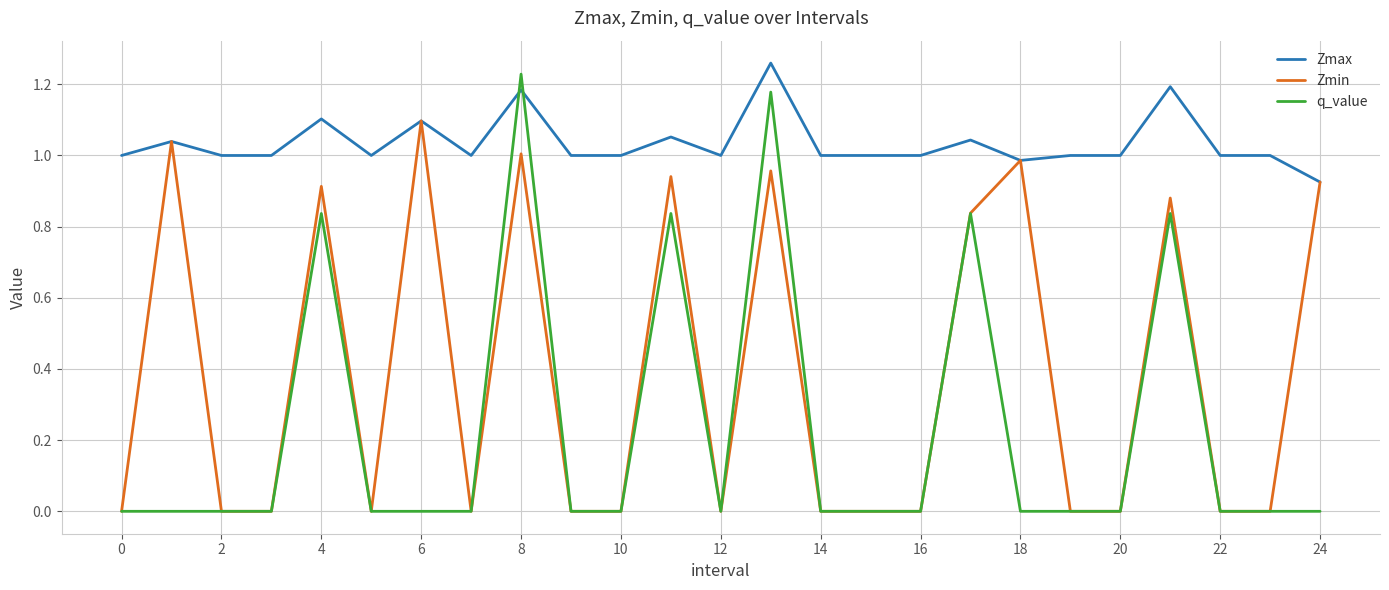

Which series has the largest range (max minus min)?

q_value